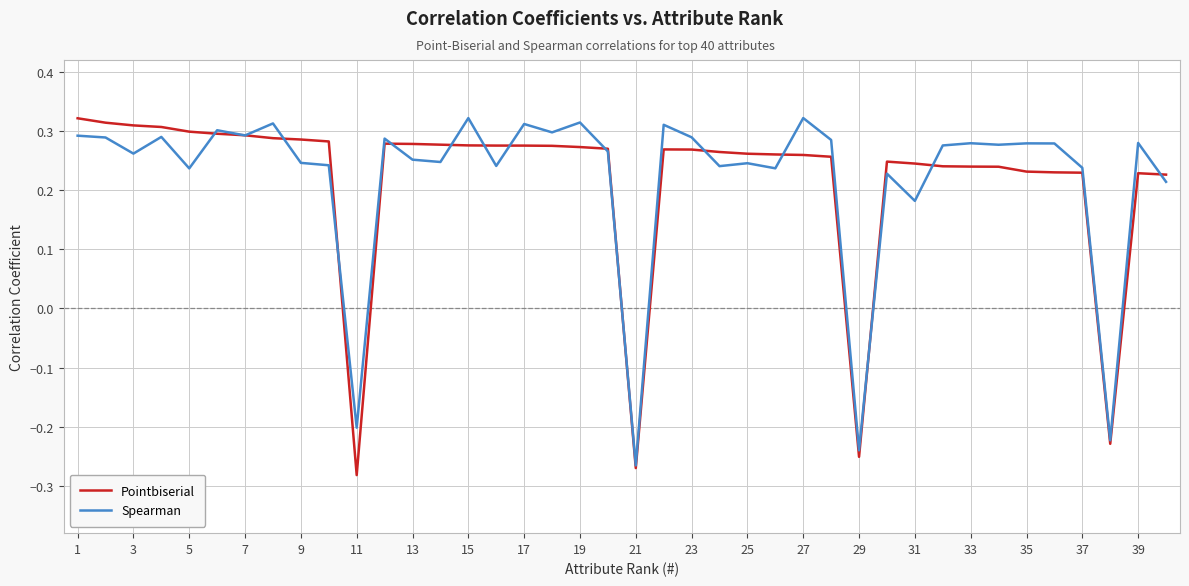

What are all the series names shown in the legend?

Pointbiserial, Spearman